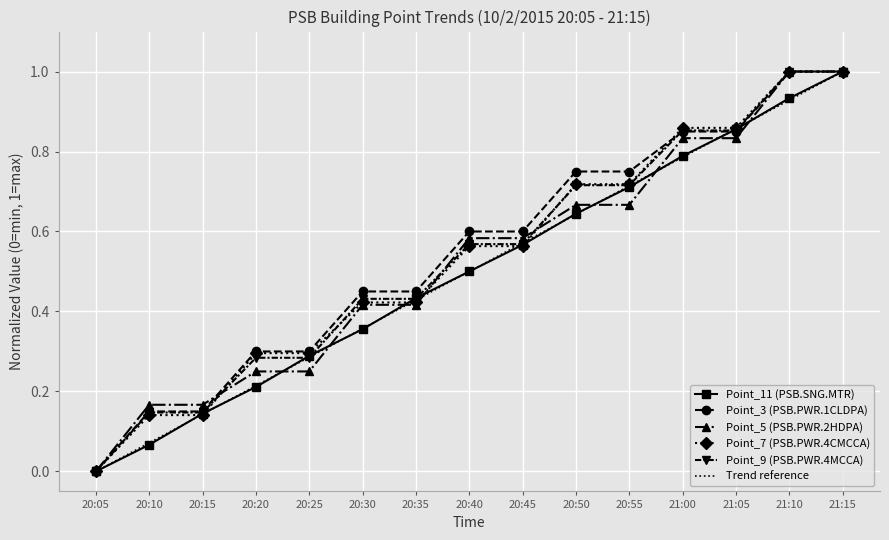

How many intersections are there between Point_11 (PSB.SNG.MTR) and Point_5 (PSB.PWR.2HDPA)?

8